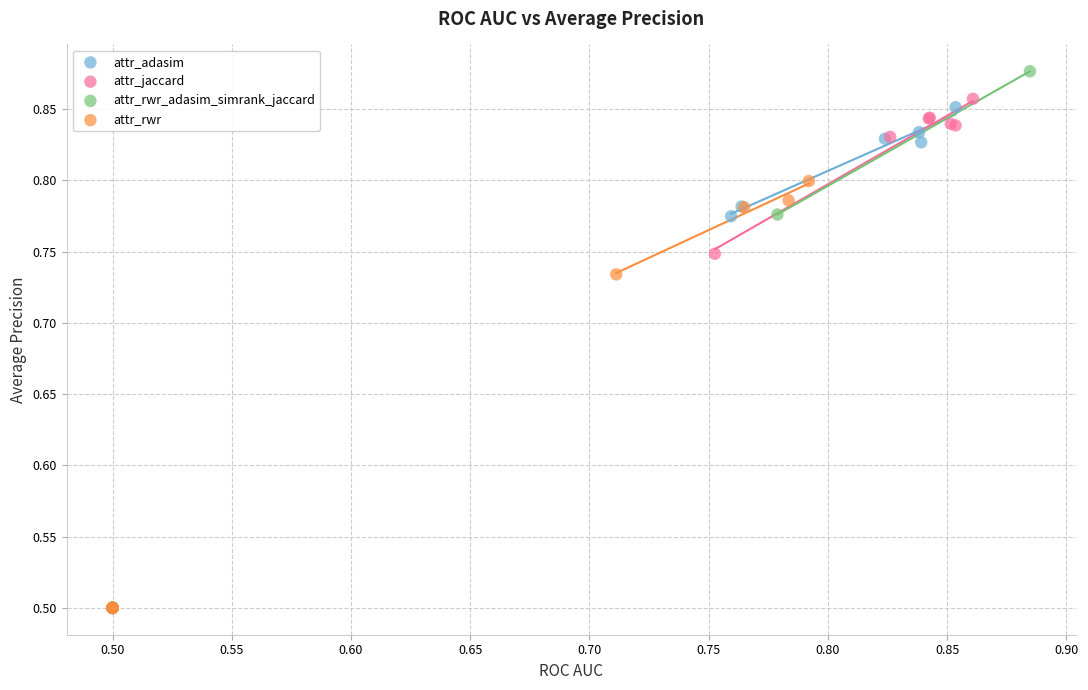

Which series contains the highest Y value?

attr_rwr_adasim_simrank_jaccard